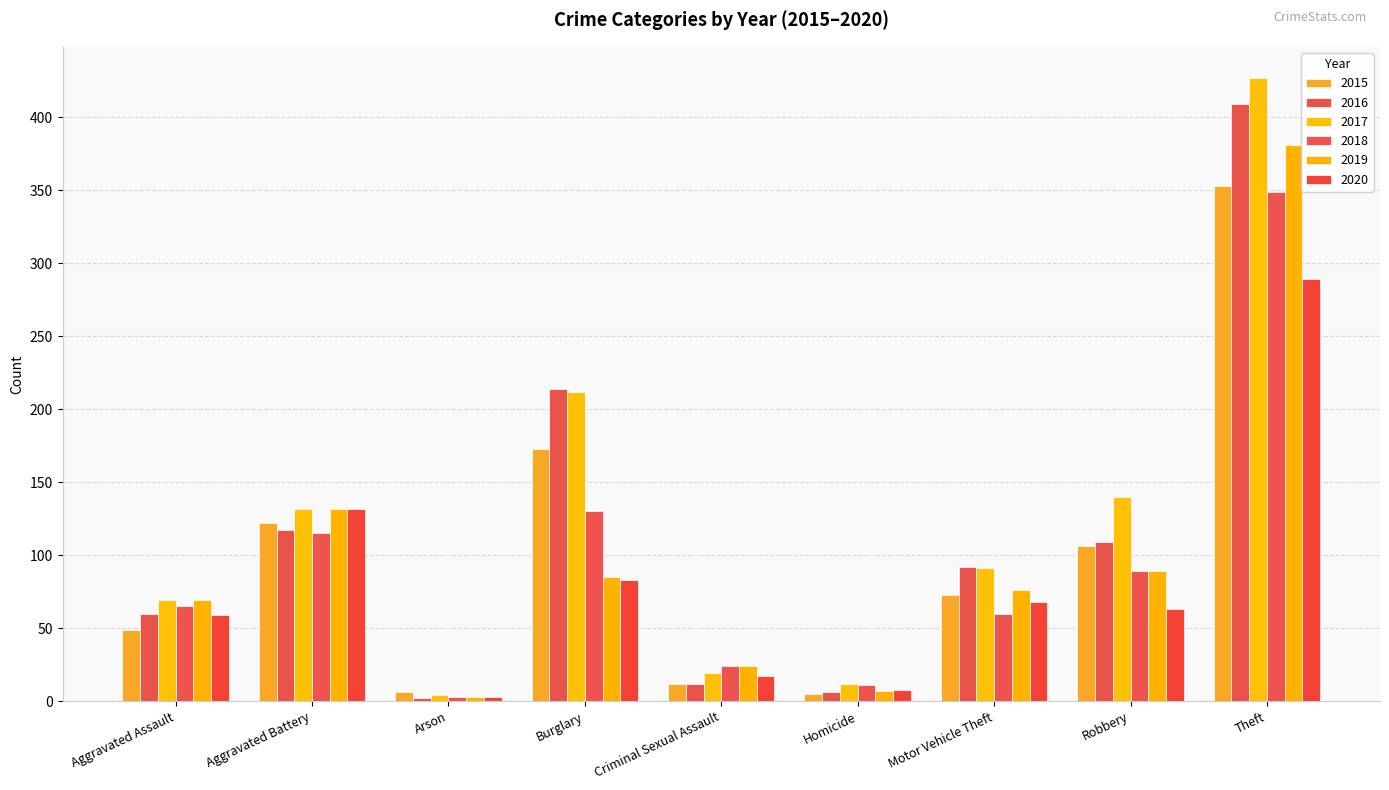

What is the average value of the 2019 series?

96